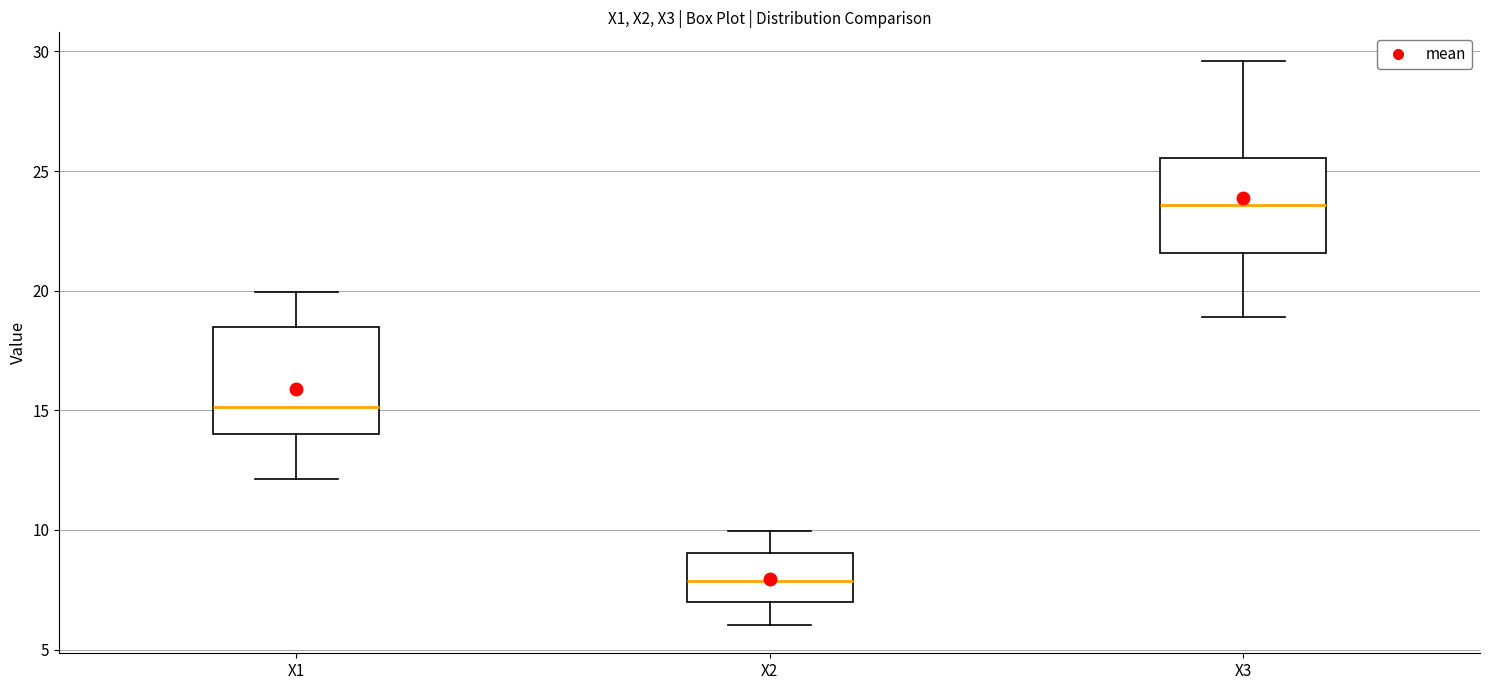

Reading left to right, read every box against the y-axis: the position of its median line, the range the box covers, and the ends of its whiskers. The values are not printed on the chart, so give them approximately, as read against the axis.

X1: median 15.0, box 14.0 to 18.5, whiskers 12.0 to 20.0
X2: median 8.0, box 7.0 to 9.0, whiskers 6.0 to 10.0
X3: median 23.5, box 21.5 to 25.5, whiskers 19.0 to 29.5